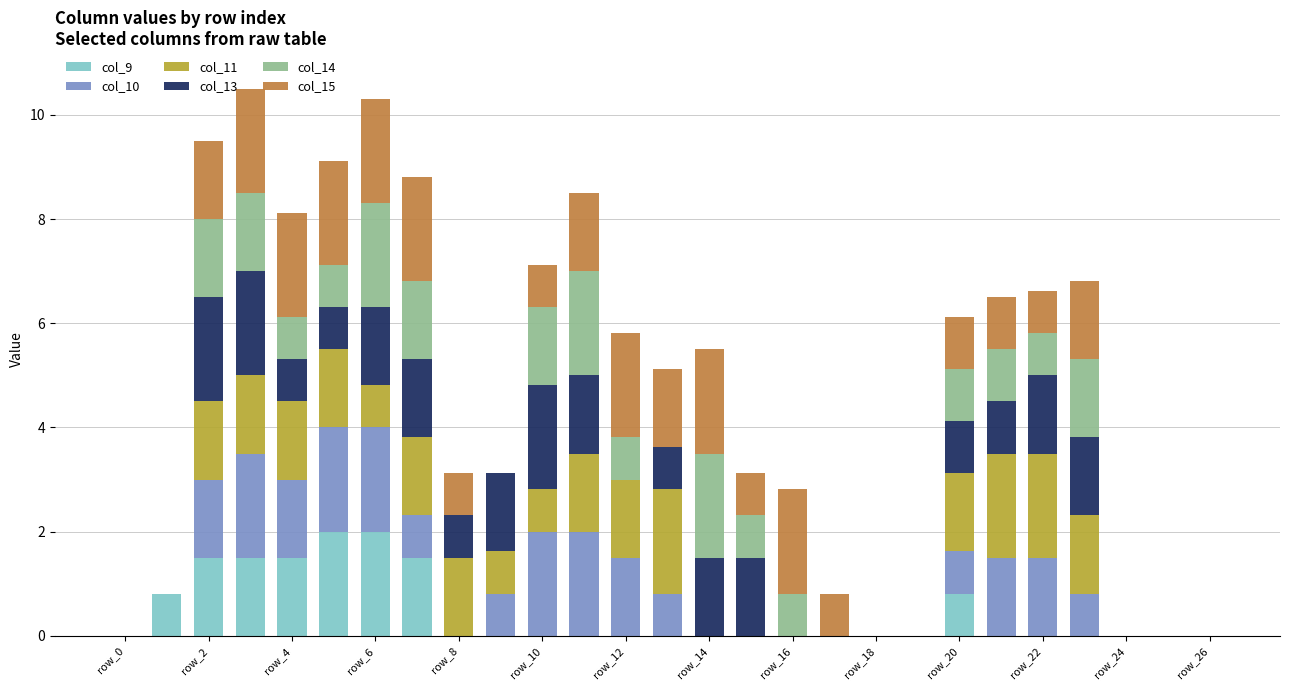

What is the highest value of the col_9 series?

2.0